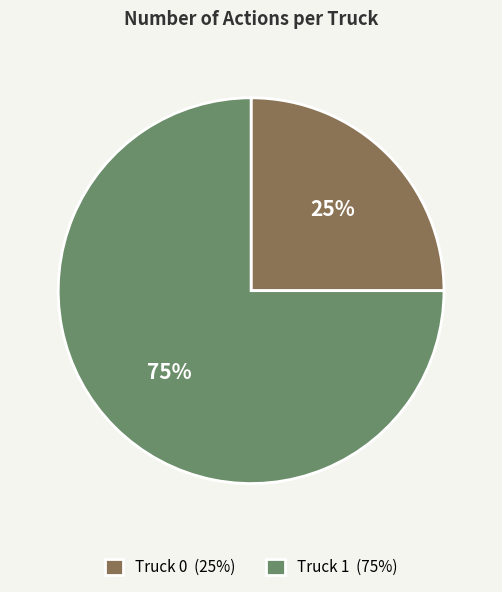

What percentage is the Truck 1 slice, to the nearest percent?

75%